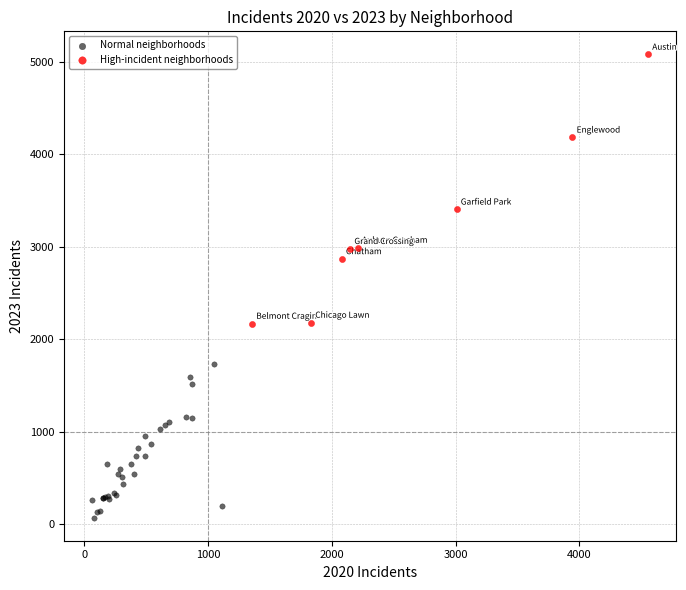

Which series reaches the maximum Y coordinate?

High-incident neighborhoods